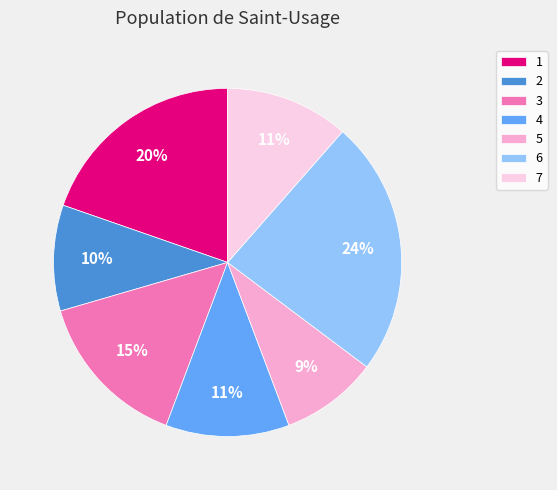

To the nearest percent, what is the difference between the largest and smallest slice percentages?

15%